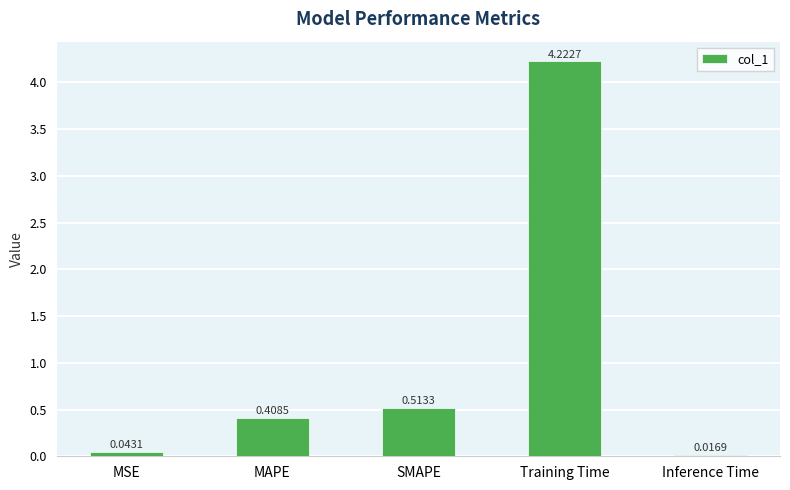

What is the average value?

1.0